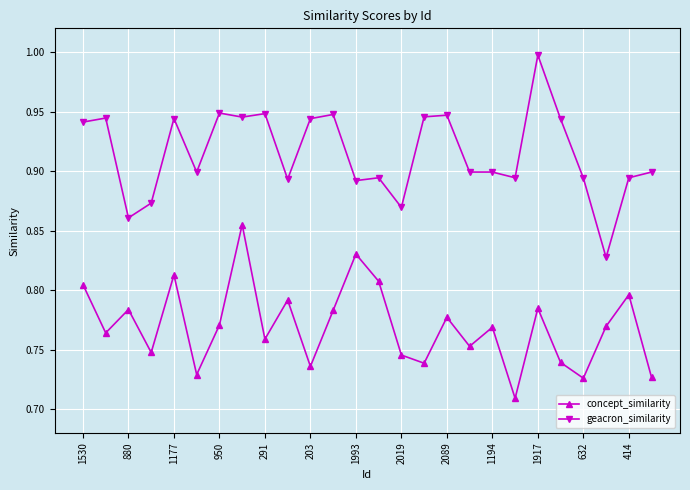

True or false: concept_similarity has more than 2 interior local peaks.

True